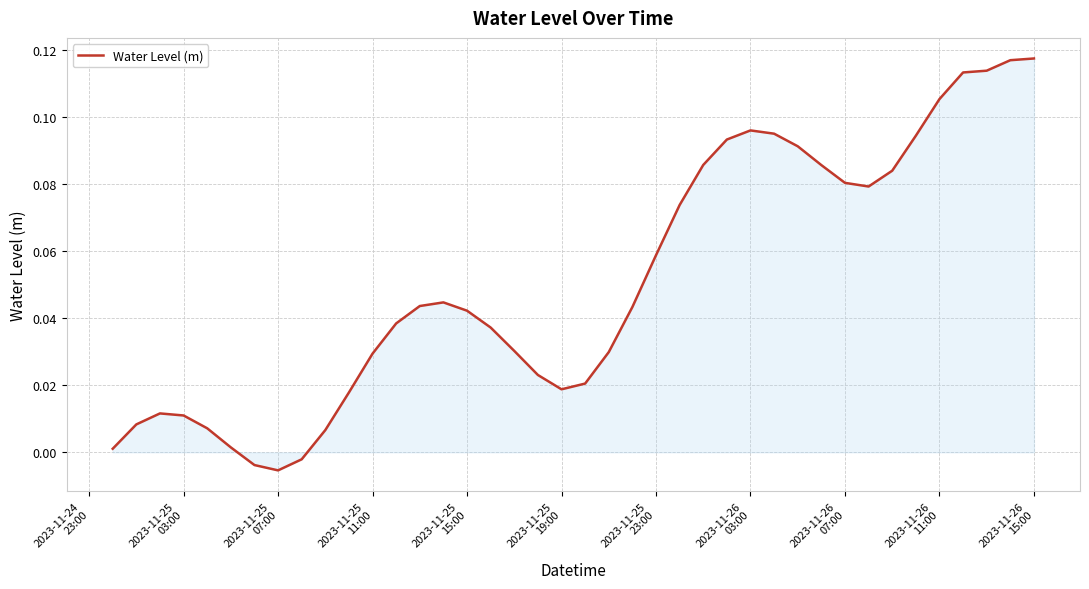

Does the chart have visible grid lines?

Yes